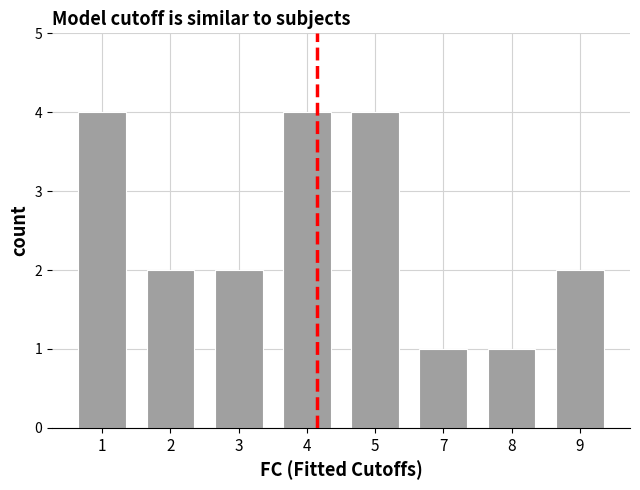

Approximately how many times larger is the value at 1 compared to 9?

2.0